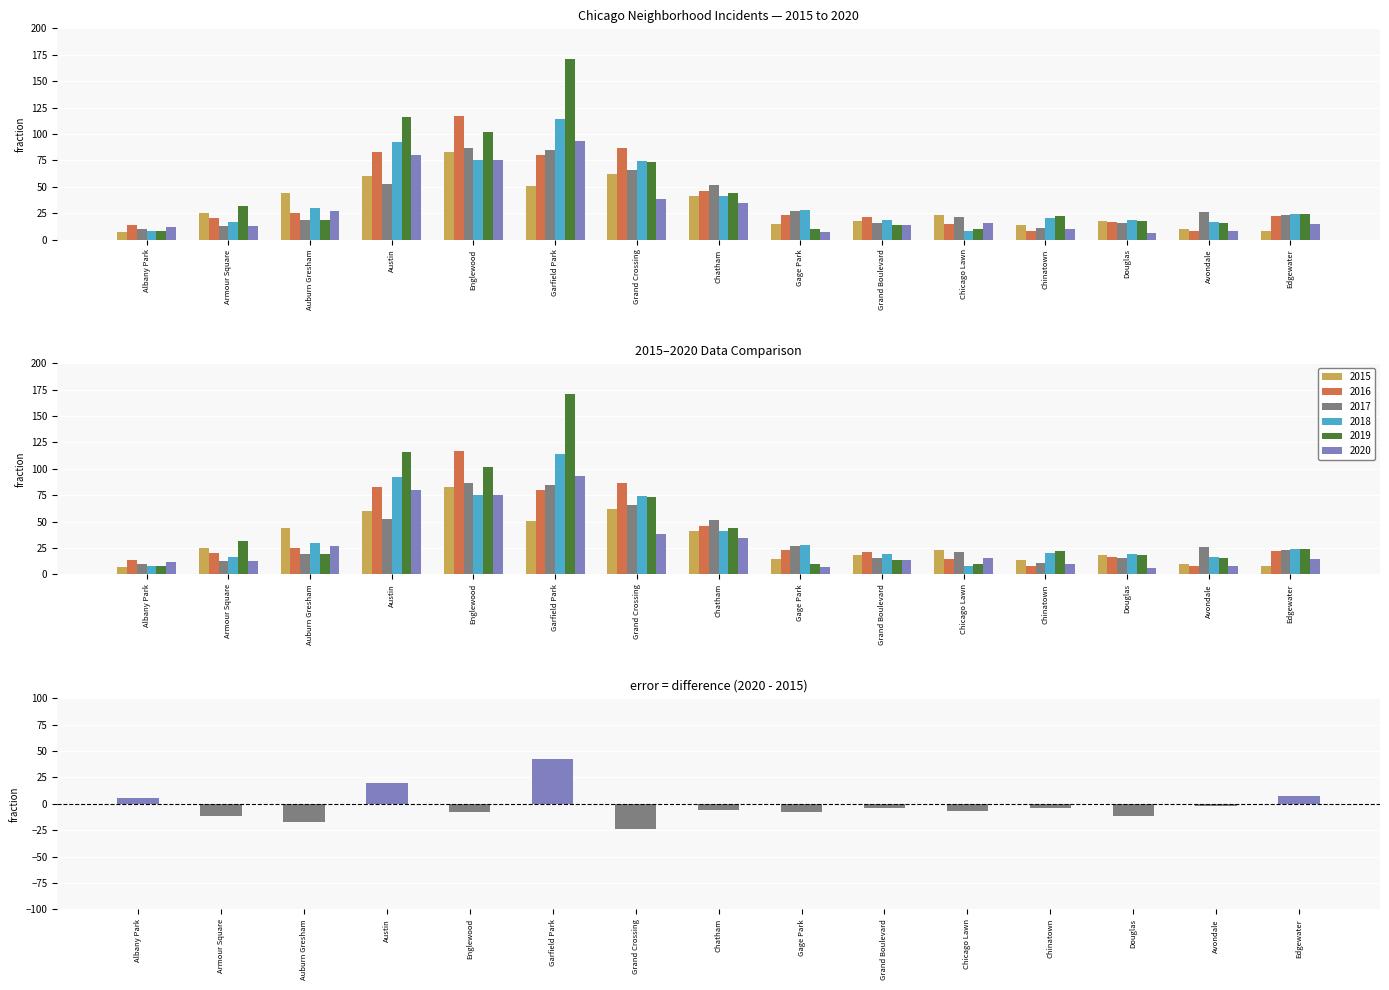

What are all the series names shown in the legend?

2015, 2016, 2017, 2018, 2019, 2020